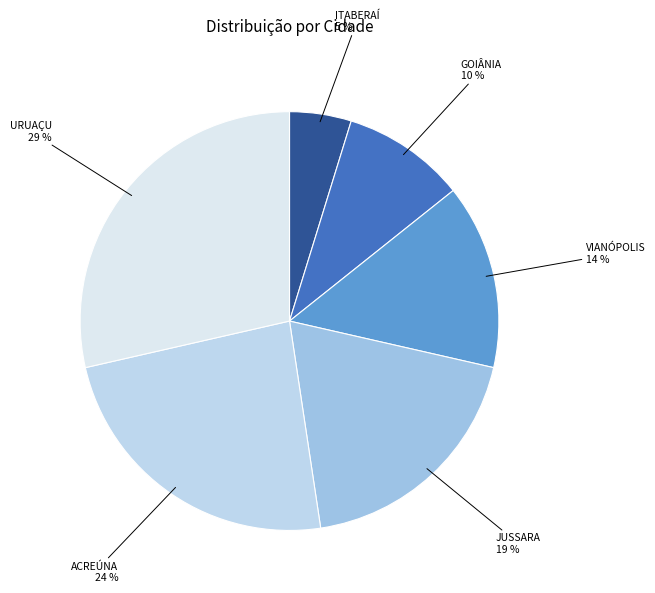

Rank the categories by value from lowest to highest.

ITABERAÍ, GOIÂNIA, VIANÓPOLIS, JUSSARA, ACREÚNA, URUAÇU